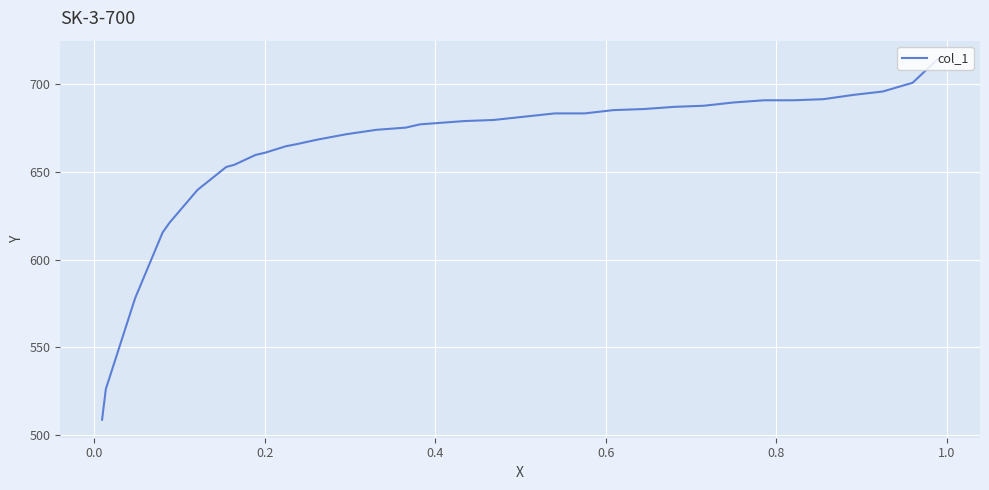

What is the difference between the maximum and minimum values?

205.4